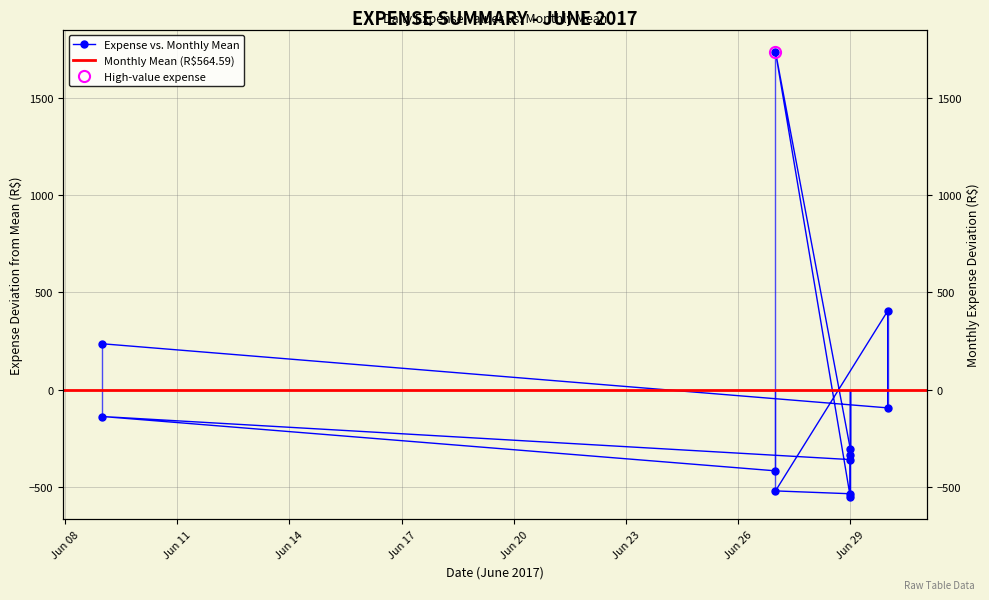

What is the sum of all values?

-883.8